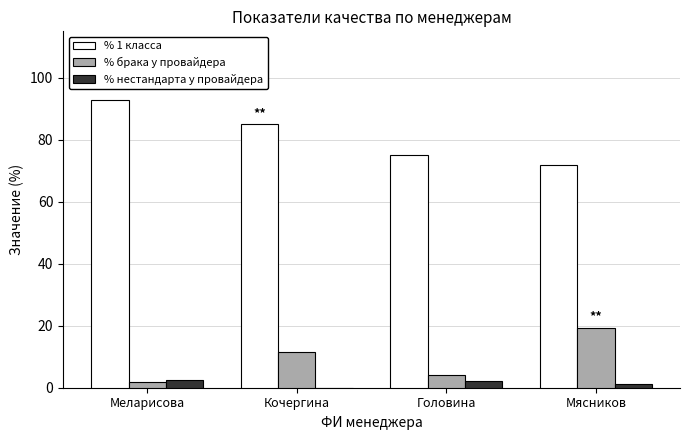

Is the value of % нестандарта у провайдера at Меларисова greater than the value of % 1 класса at Кочергина?

No